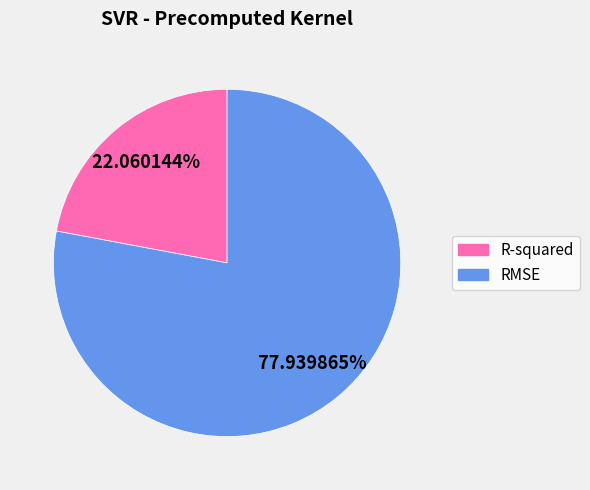

Rank the categories by value from lowest to highest.

R-squared, RMSE